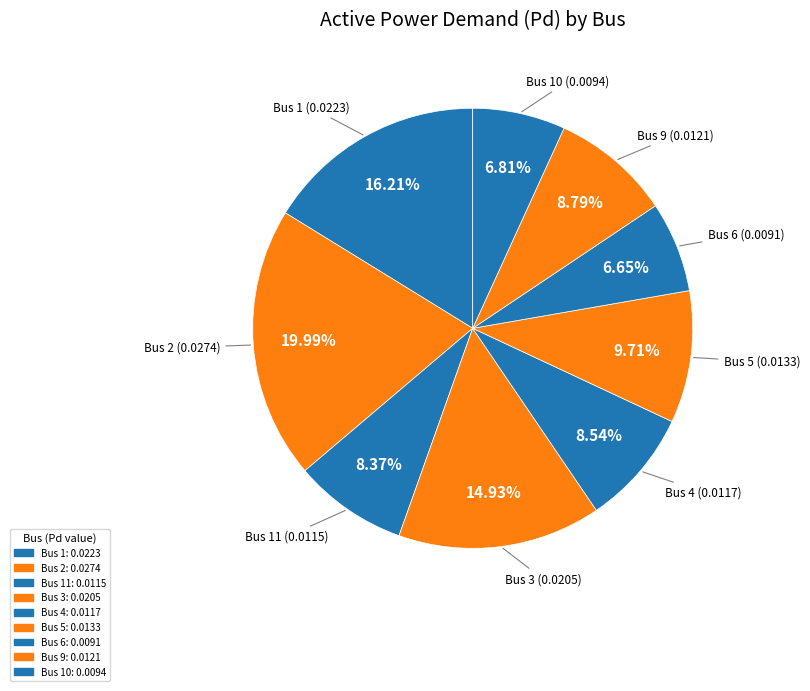

Count the number of slices in the pie.

9